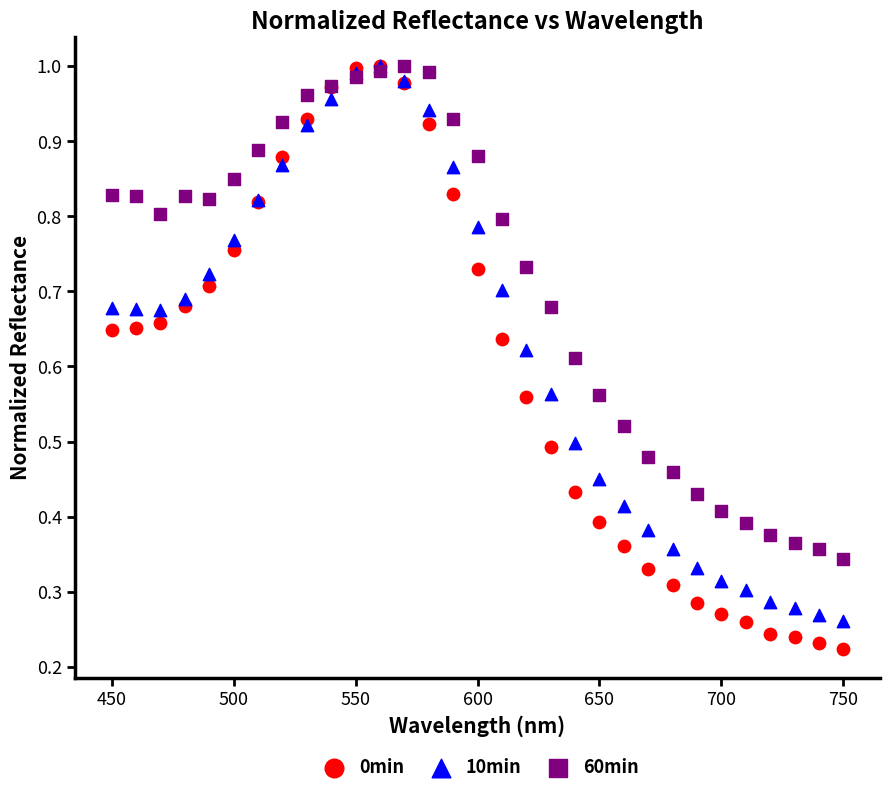

What are all the series names shown in the legend?

0min, 10min, 60min